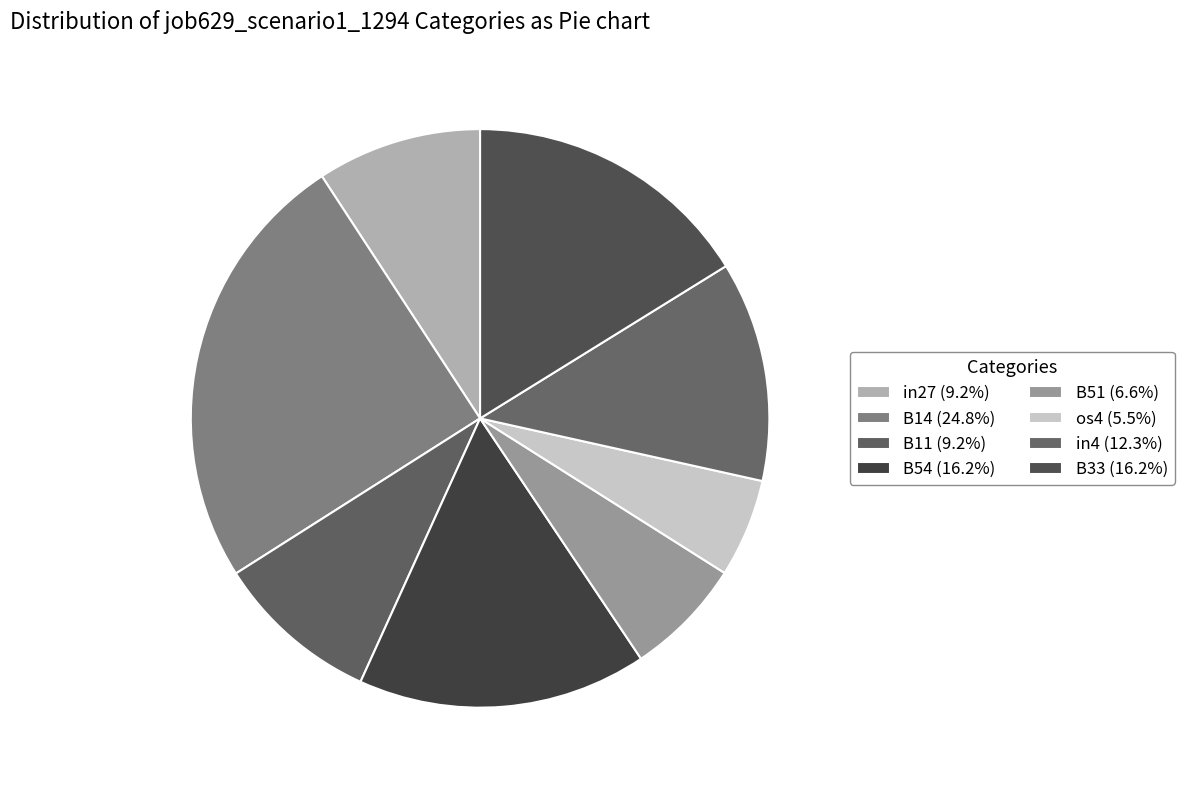

What is the change in value from B14 to B33?

-0.1